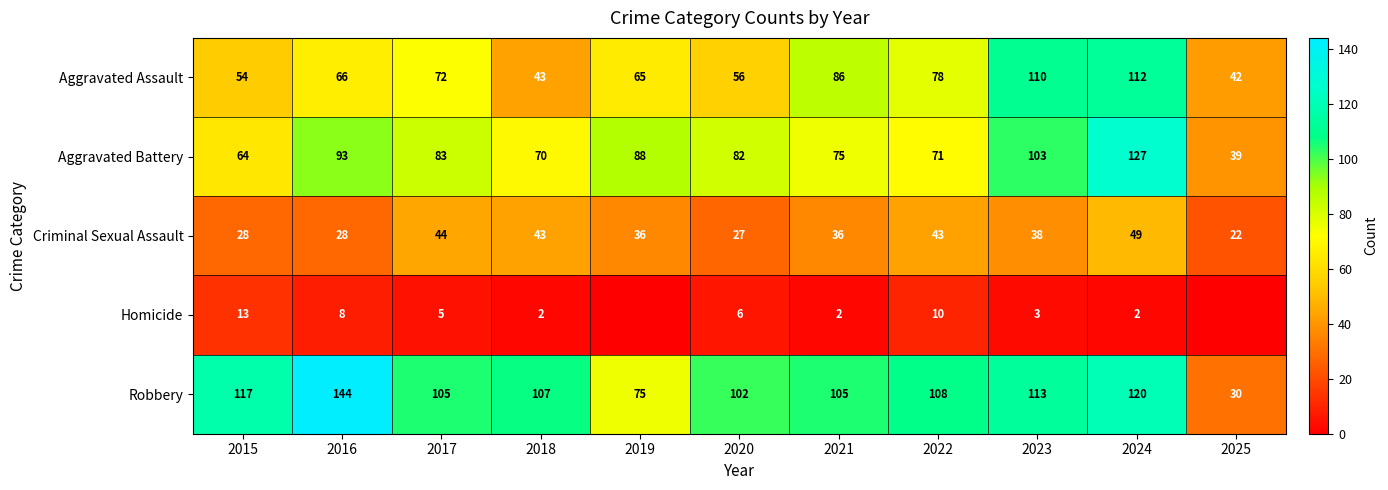

What is the total value across all series at 2024?

410